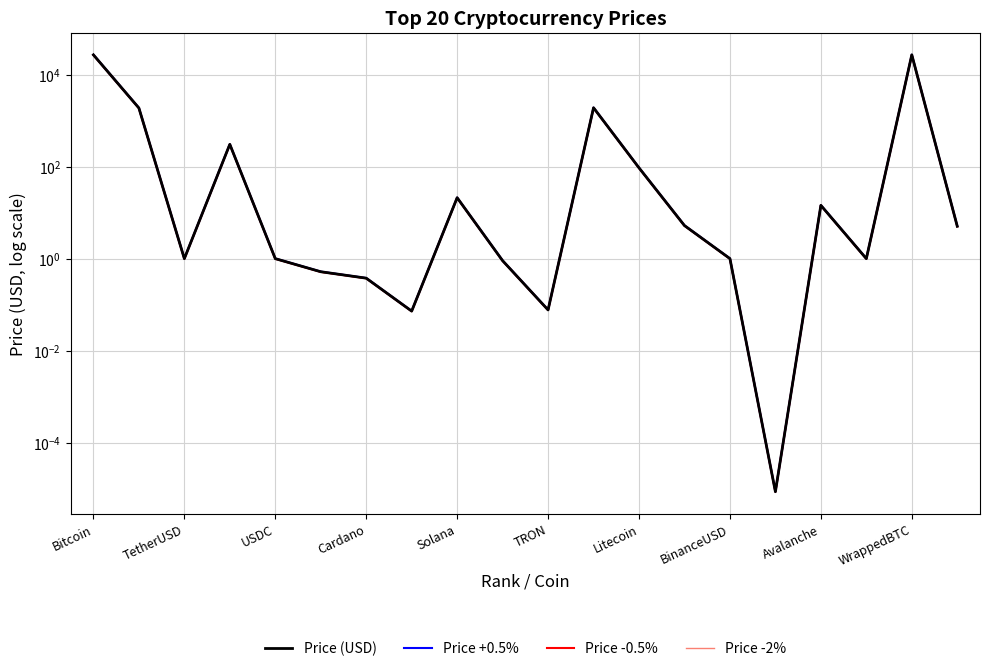

Is this an area chart (filled region under the line)?

No